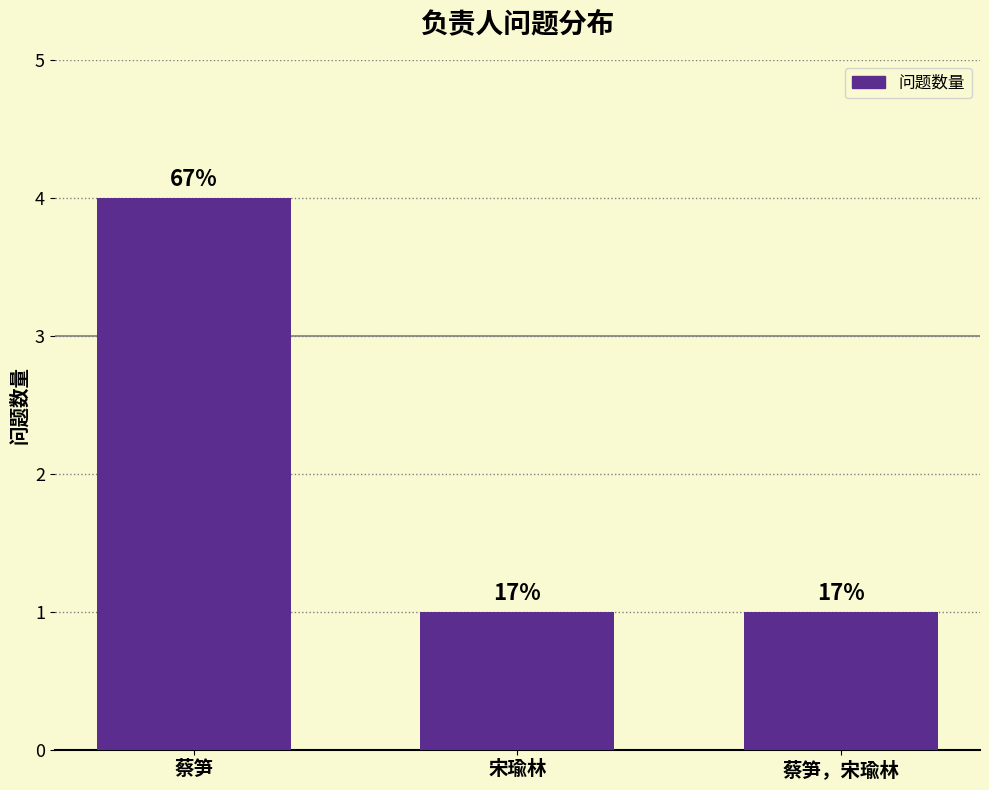

The chart shows a value of 1 at 蔡笋，宋瑜林. True or false?

False